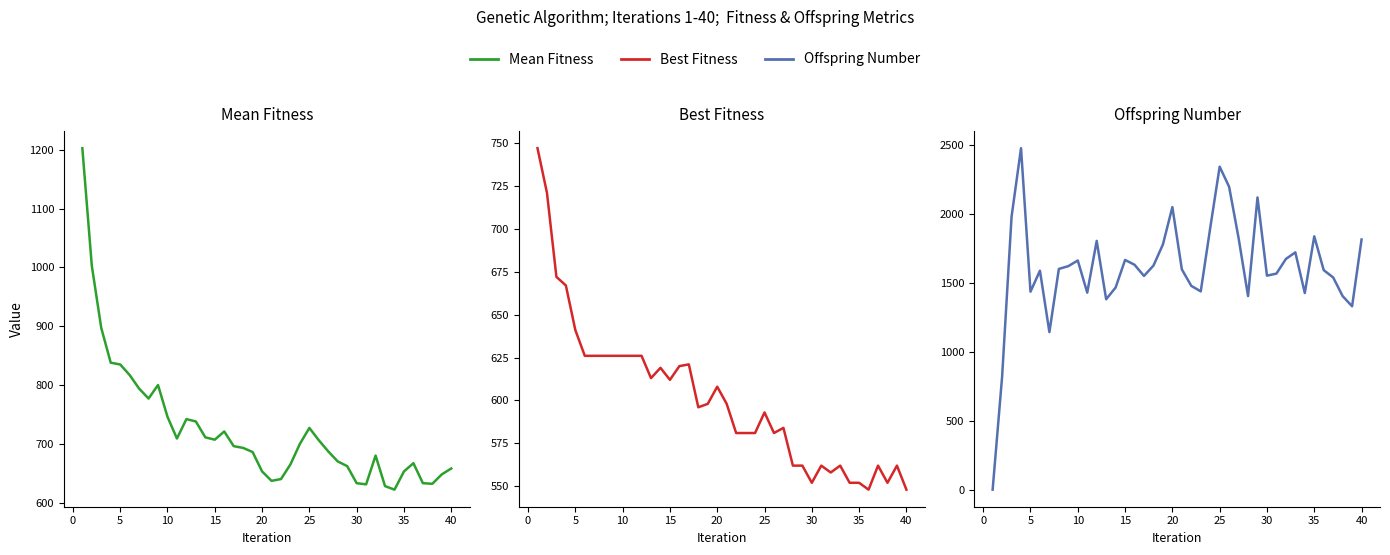

How many values in the Mean Fitness series are below 696?

20